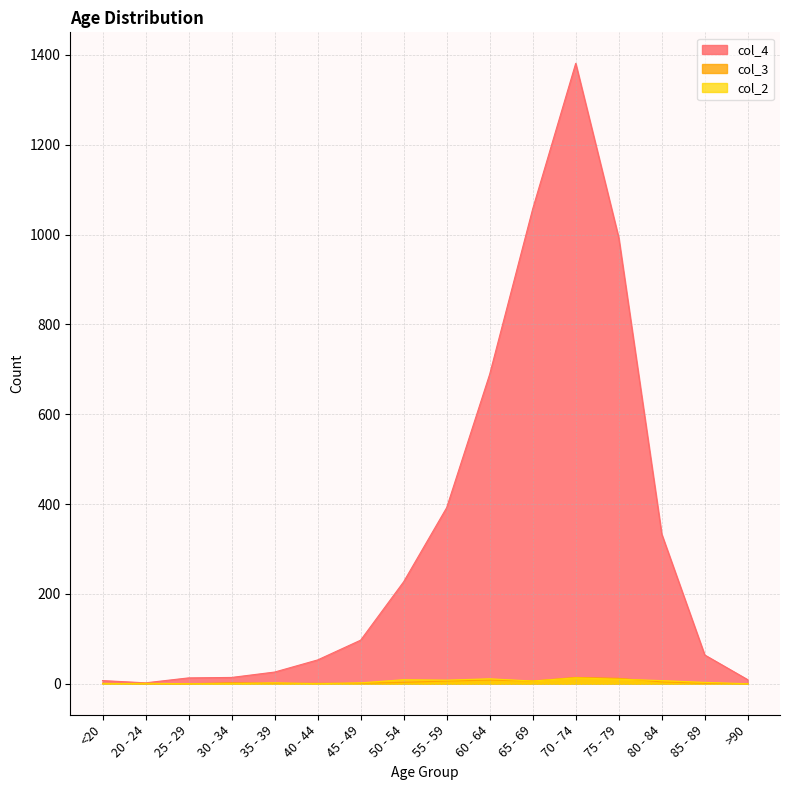

How many interior local peaks does the col_2 series have?

5